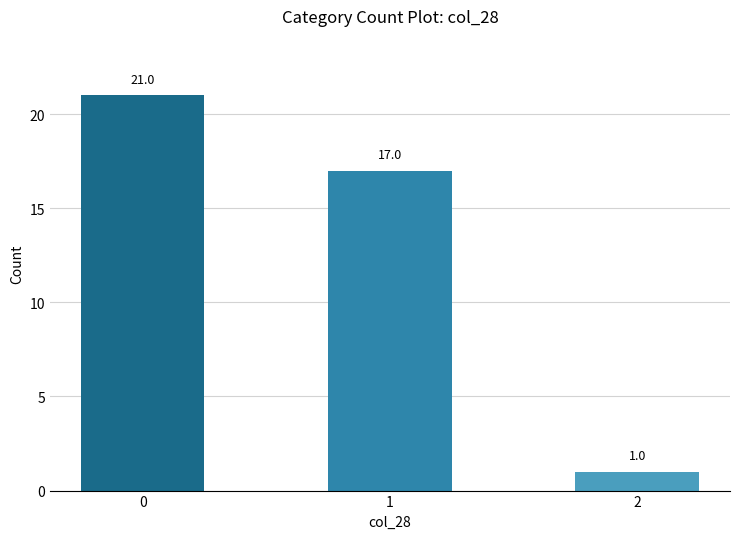

The value at 0 is 21. True or false?

True